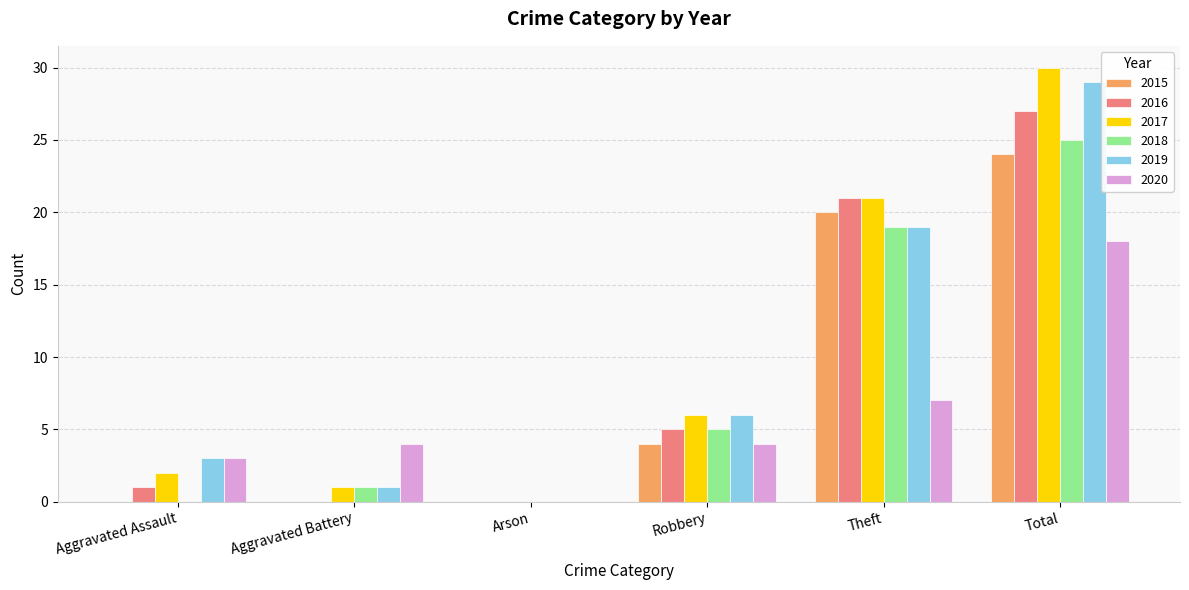

Is it true that 2019 equals 19 at Theft?

True